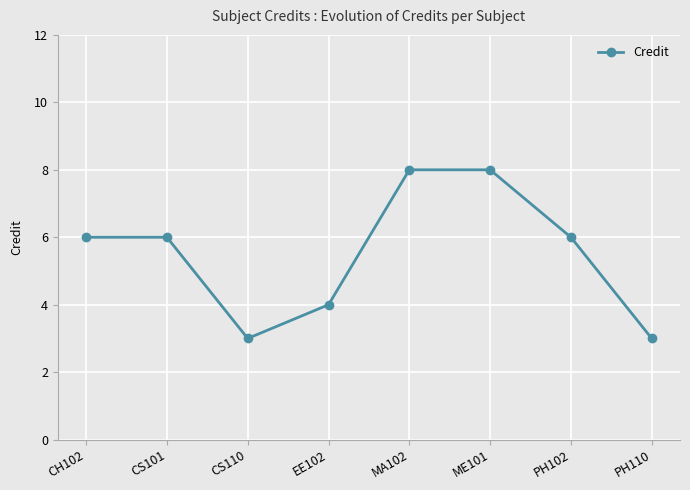

How many values are between 4 and 8?

6